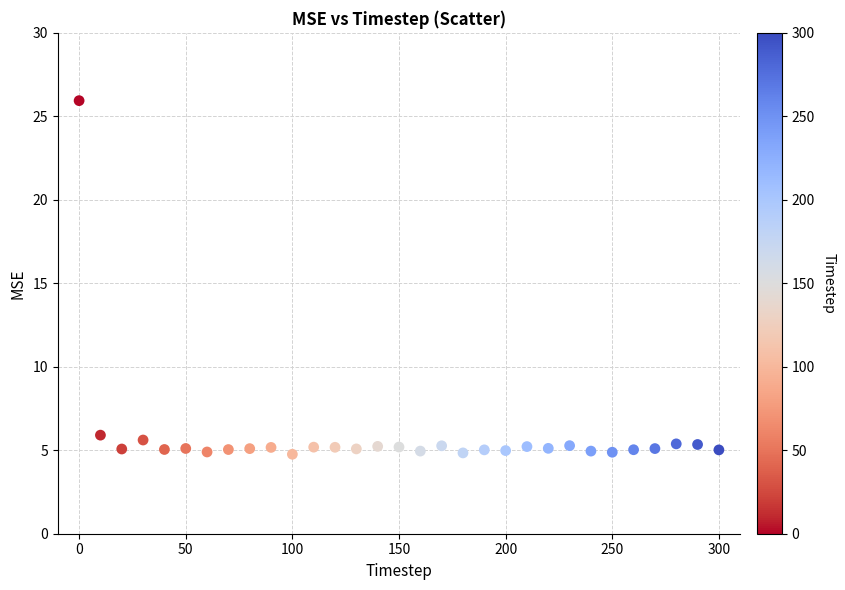

What is the range of X values (max minus min)?

300.0